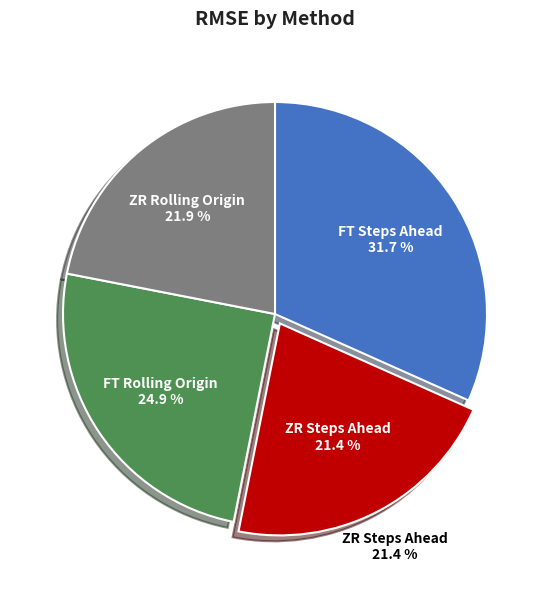

How much of the chart is everything except FT Steps Ahead?

68.3%